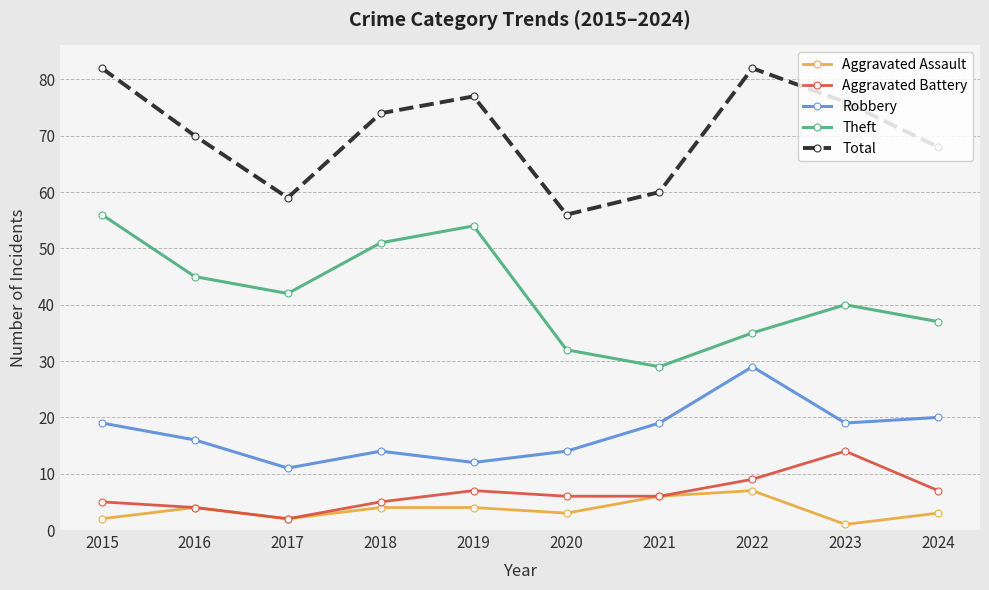

Is it true that Total equals 70 at 2016?

True